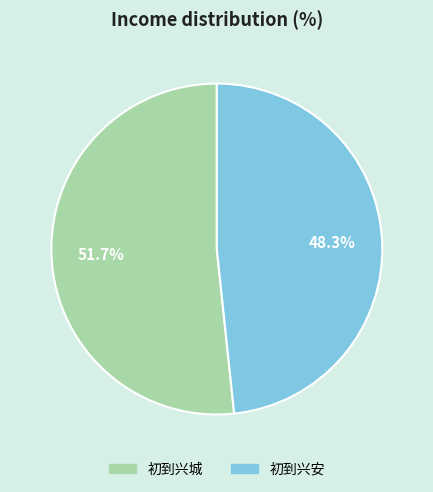

Rank the categories by value from lowest to highest.

初到兴安, 初到兴城